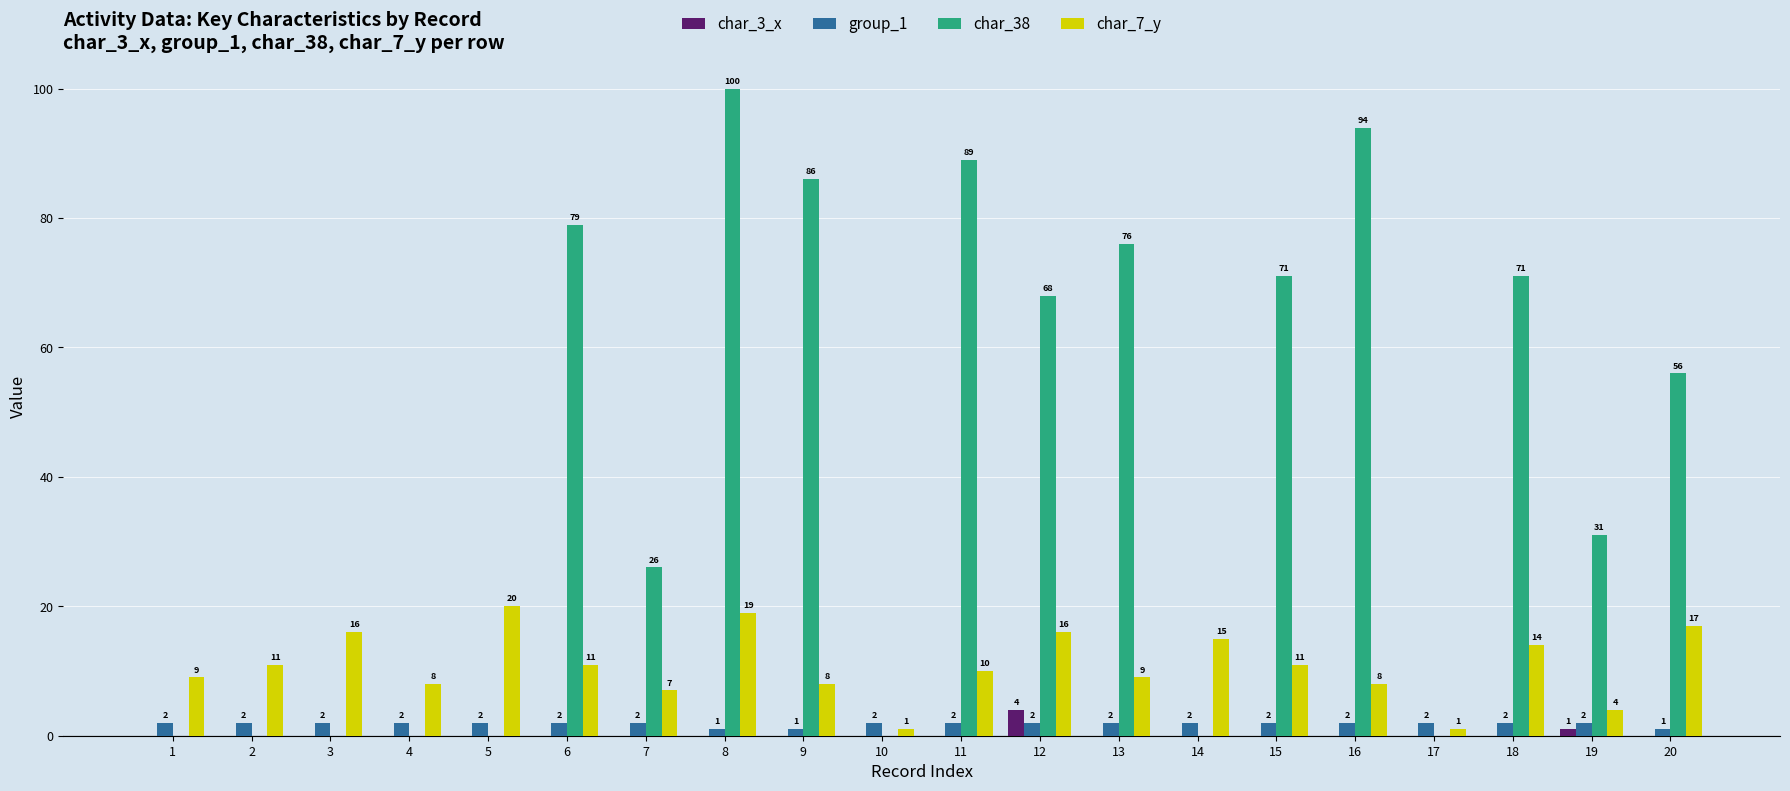

Reading left to right, transcribe all the data shown in this chart.

char_3_x: 1=0	2=0	3=0	4=0	5=0	6=0	7=0	8=0	9=0	10=0	11=0	12=4	13=0	14=0	15=0	16=0	17=0	18=0	19=1	20=0
group_1: 1=2	2=2	3=2	4=2	5=2	6=2	7=2	8=1	9=1	10=2	11=2	12=2	13=2	14=2	15=2	16=2	17=2	18=2	19=2	20=1
char_38: 1=0	2=0	3=0	4=0	5=0	6=79	7=26	8=100	9=86	10=0	11=89	12=68	13=76	14=0	15=71	16=94	17=0	18=71	19=31	20=56
char_7_y: 1=9	2=11	3=16	4=8	5=20	6=11	7=7	8=19	9=8	10=1	11=10	12=16	13=9	14=15	15=11	16=8	17=1	18=14	19=4	20=17